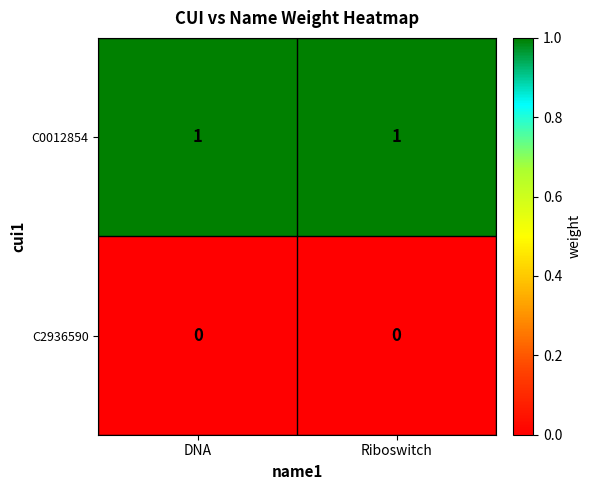

The value of C0012854 at DNA is 1. True or false?

True